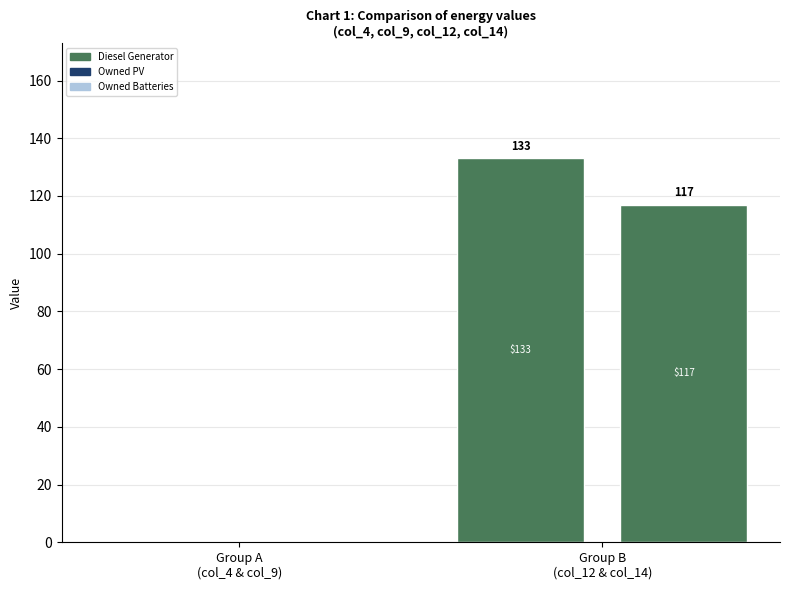

How many series are shown in this chart?

3